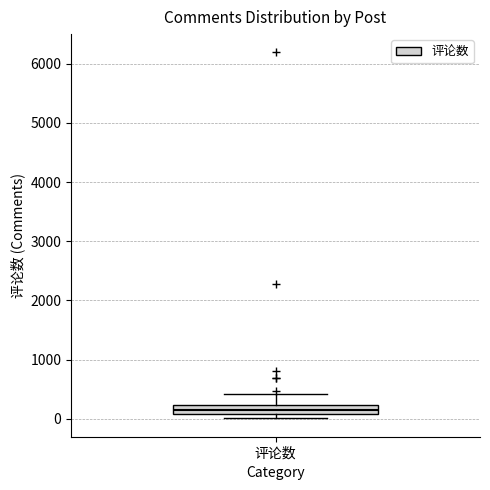

Transcribe this box plot: give where the median line is, the range the box spans, and where the two whiskers end, as read against the y-axis. The values are not printed on the chart, so give them approximately, as read against the axis.

median 100 (inside the box), box 100 to 200, whiskers 0 to 400